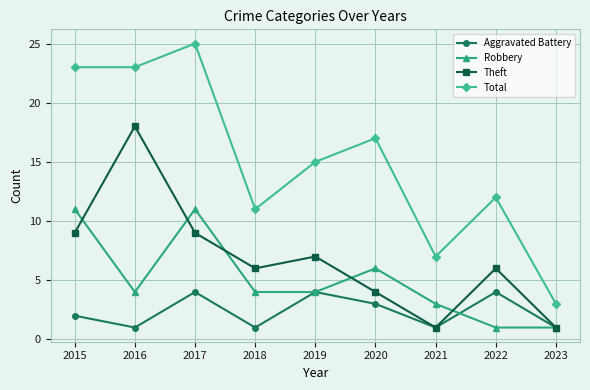

List the series in order of their peak value, lowest first.

Aggravated Battery, Robbery, Theft, Total